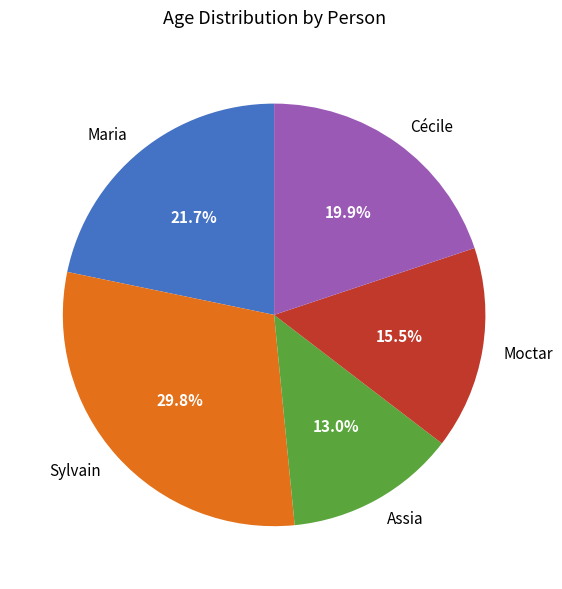

How many slices are in this pie chart?

5